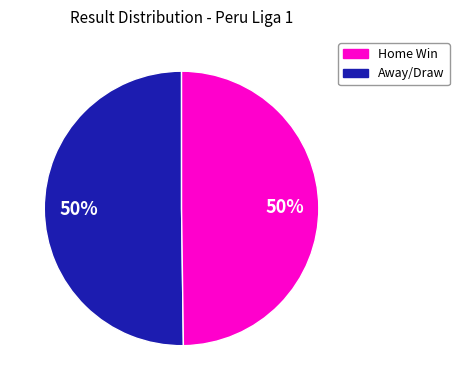

What percentage is the Home Win slice, to the nearest percent?

50%